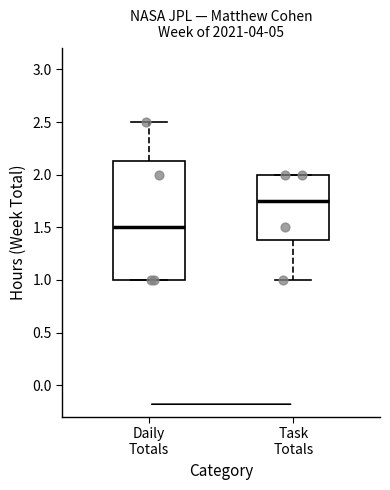

Where is the lower edge of the box for Daily Totals on the y-axis? The values are not printed on the chart, so give them approximately, as read against the axis.

1.00